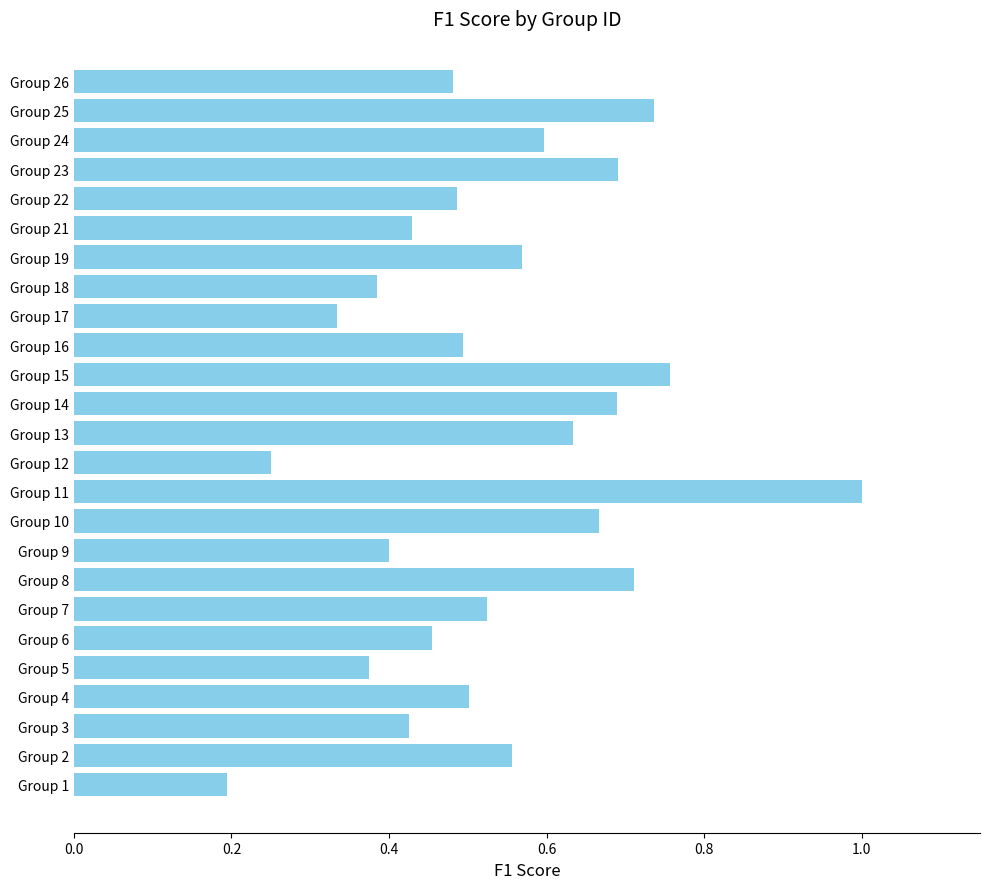

What is the change in value from Group 5 to Group 8?

+0.3